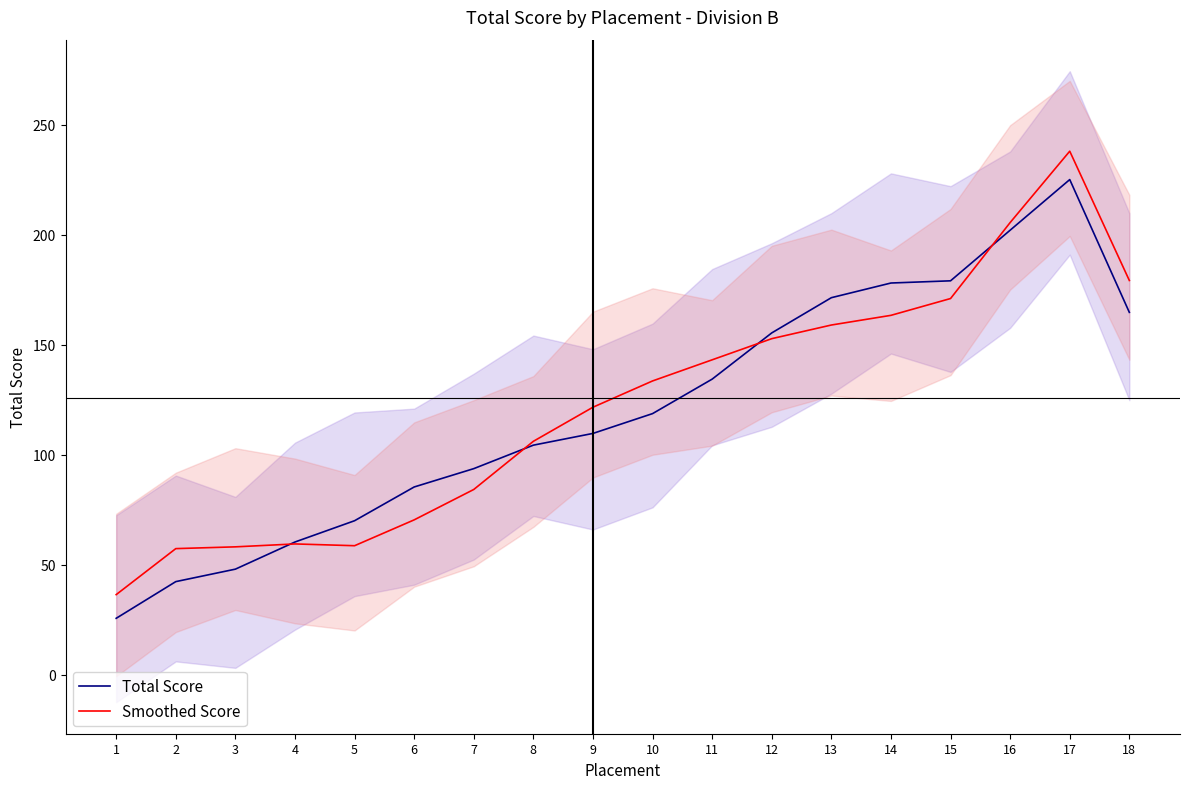

What is the maximum value for Smoothed Score?

237.9